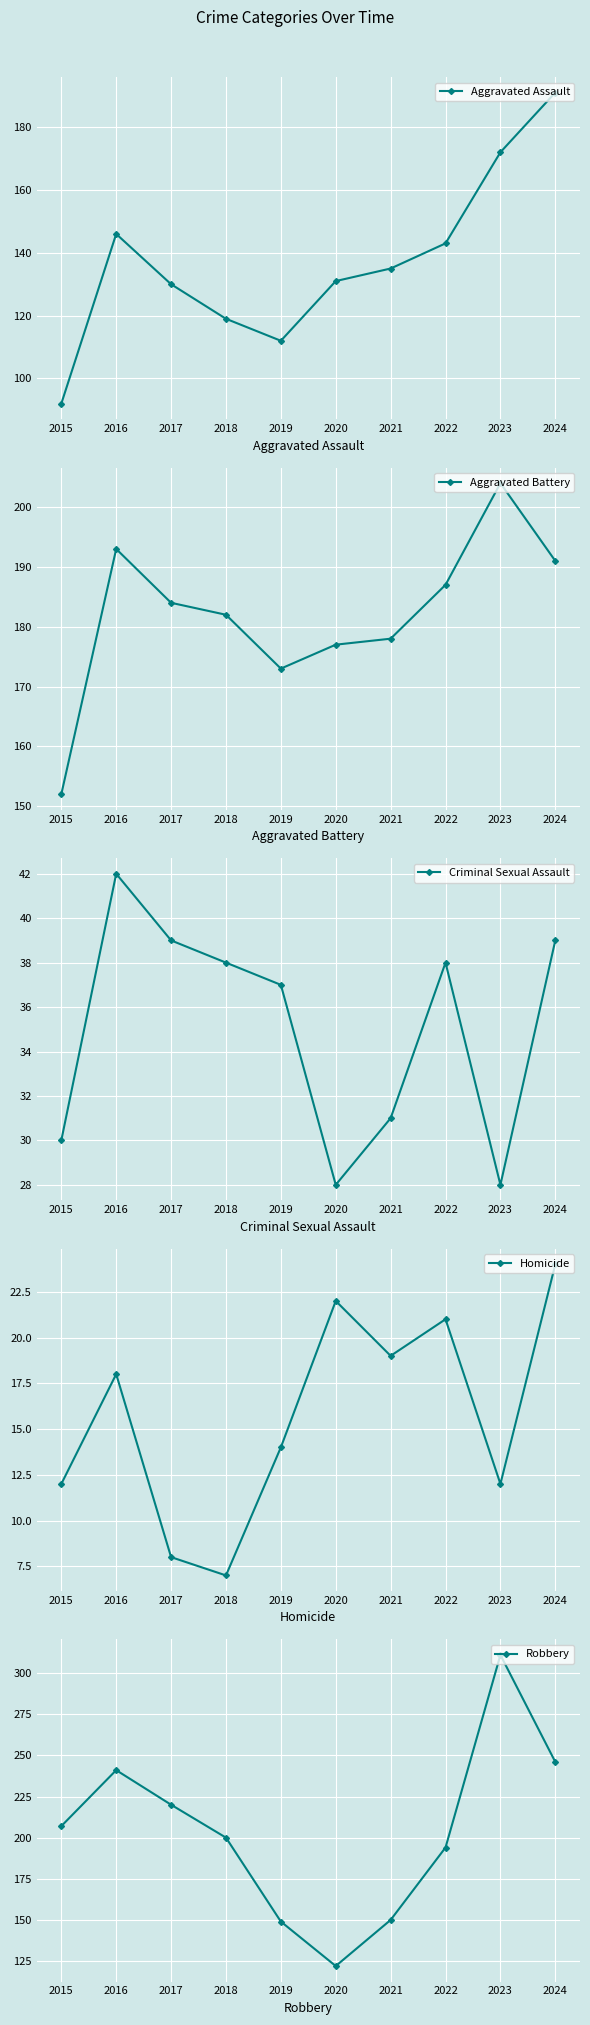

The value of Aggravated Assault at 2024 is 249. True or false?

False